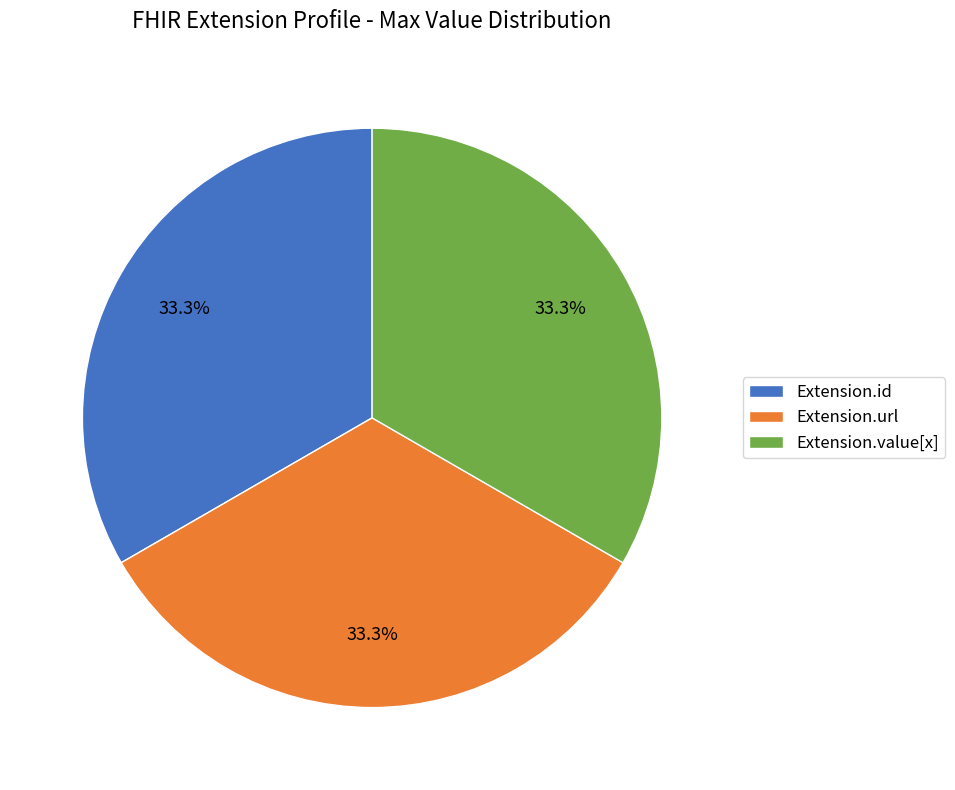

Approximately how many times larger is the value at Extension.value[x] compared to Extension.id?

1.0